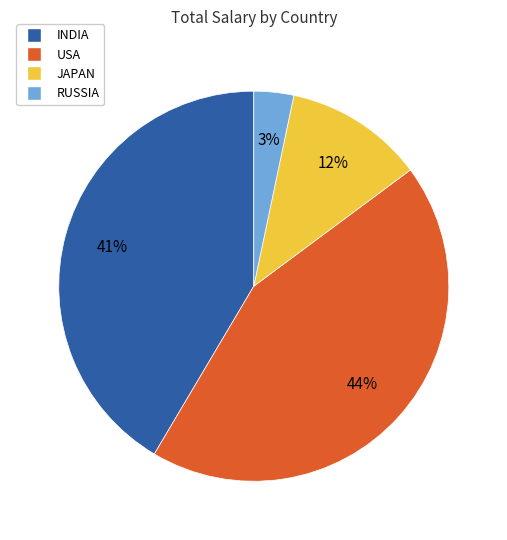

What percentage is the JAPAN slice, to the nearest percent?

12%